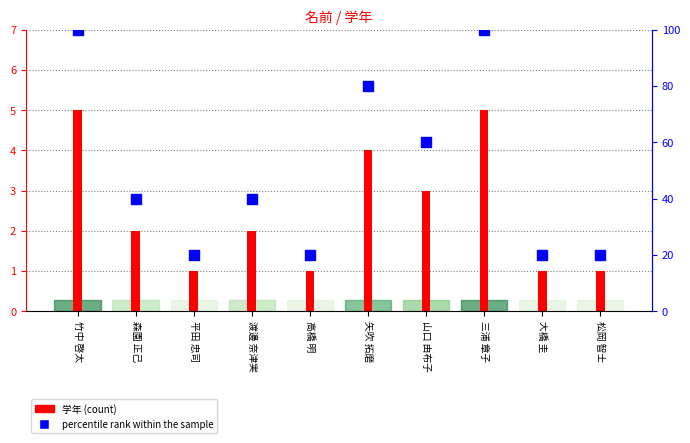

Which series has the largest total across all categories?

percentile rank within the sample